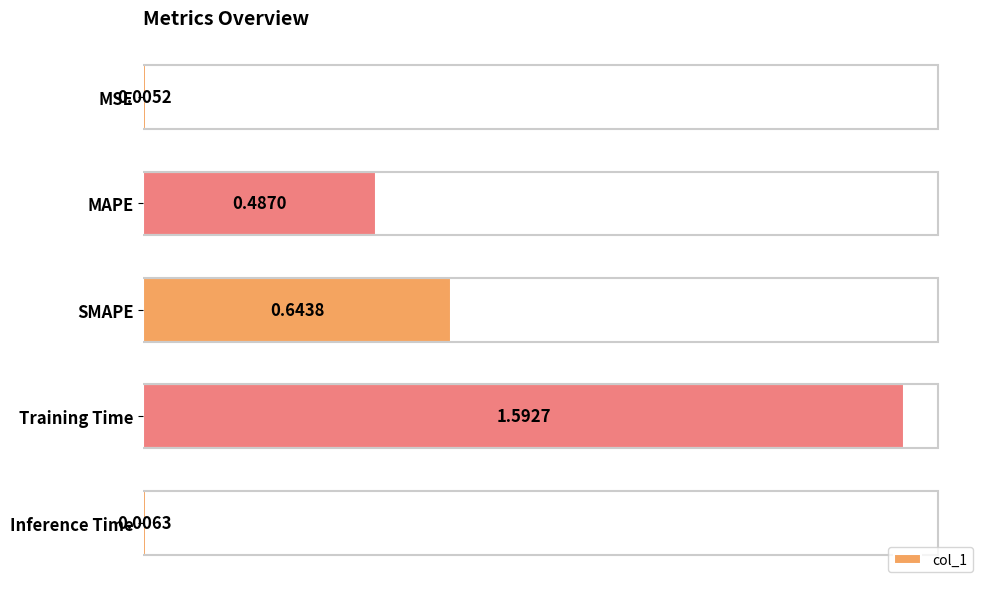

Between Training Time and SMAPE, which is larger?

Training Time